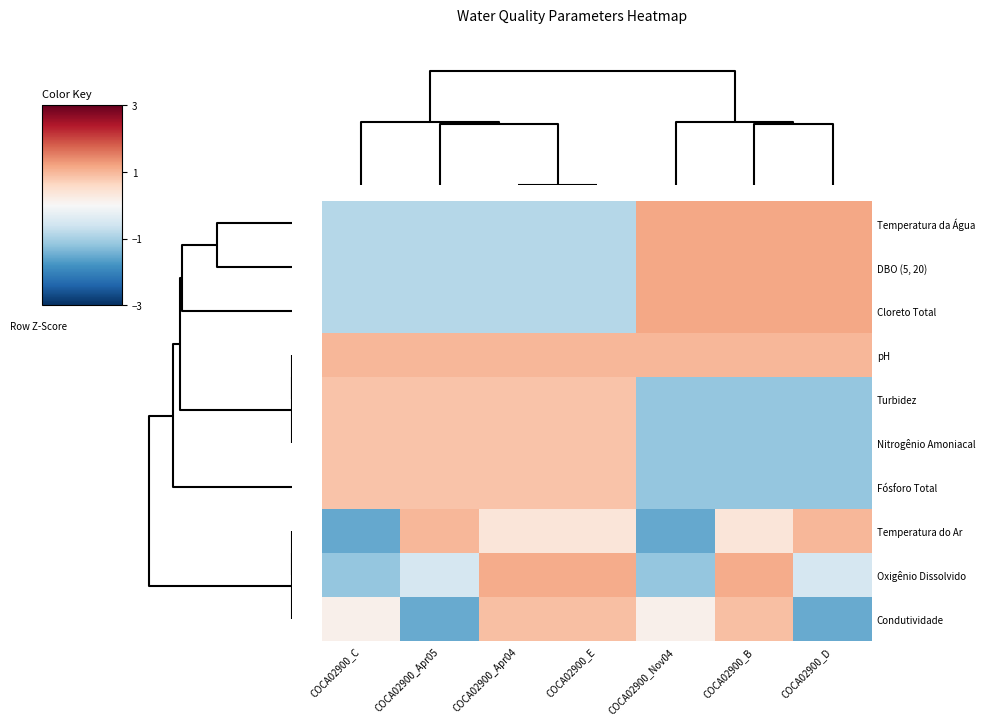

Which series has the widest spread of values?

Temperatura do Ar